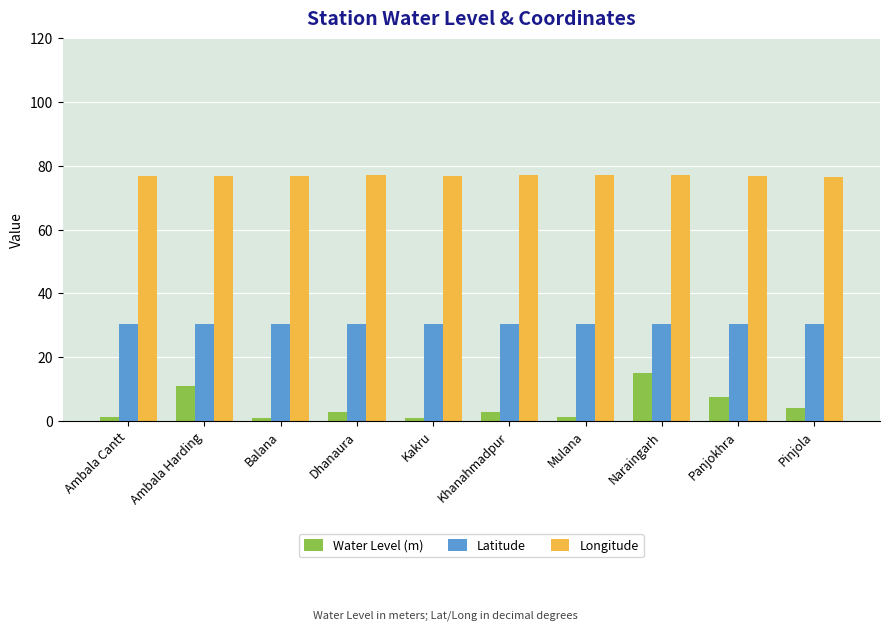

Which series has the widest spread of values?

Water Level (m)